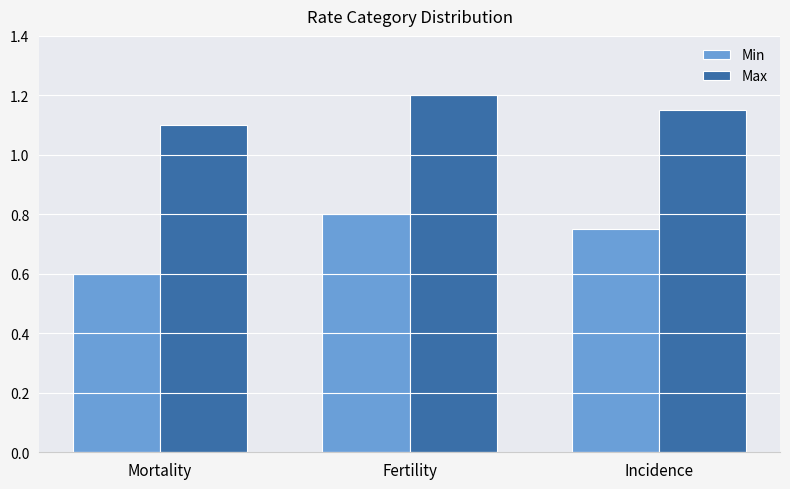

What is the average value of the Min series?

0.7